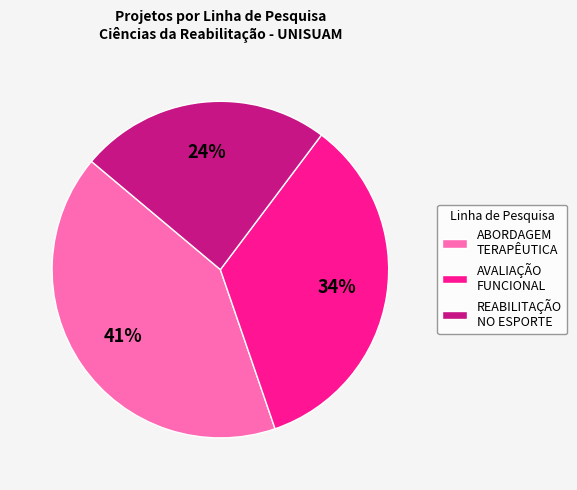

Do REABILITAÇÃO NO ESPORTE and AVALIAÇÃO FUNCIONAL together represent more than half of the pie?

Yes